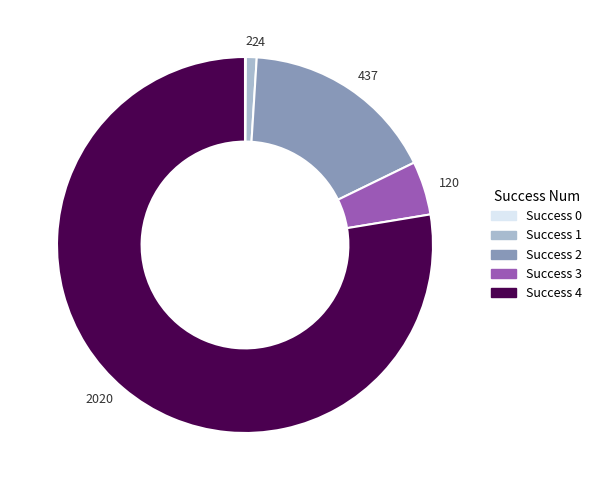

Is there any slice that represents more than half of the pie?

Yes